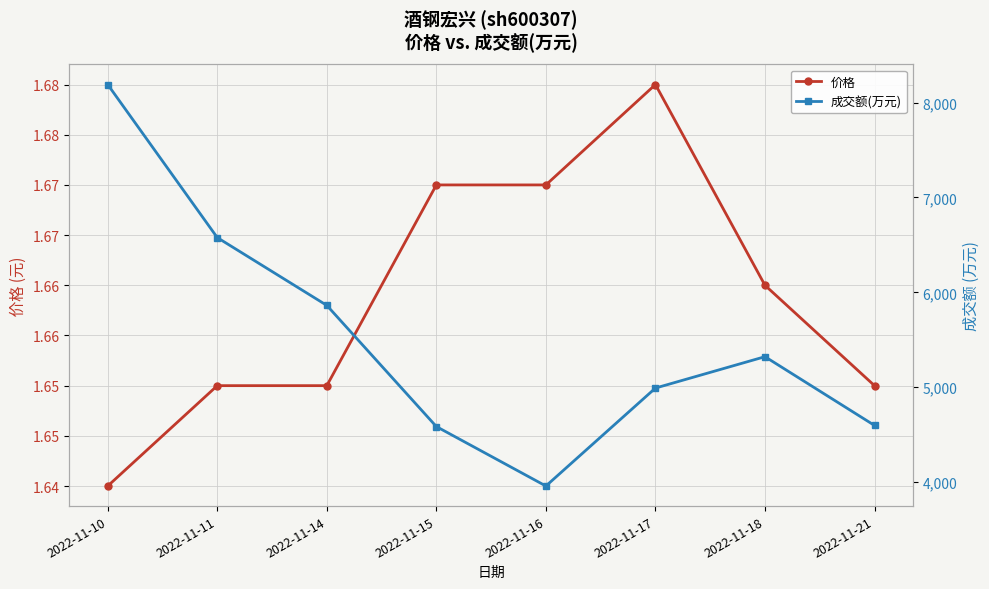

At how many categories does at least one series exceed 5002?

4